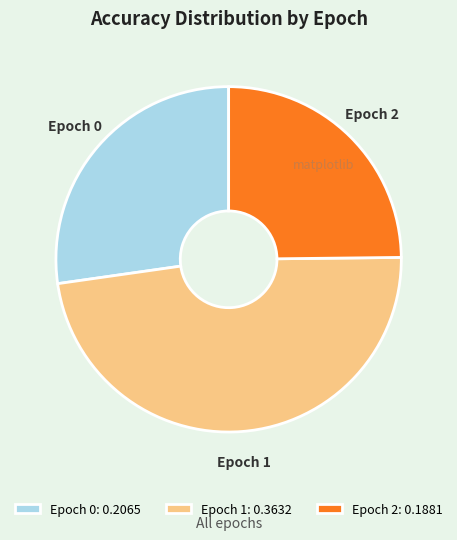

The Epoch 1 slice represents 58% of the pie. True or false?

False